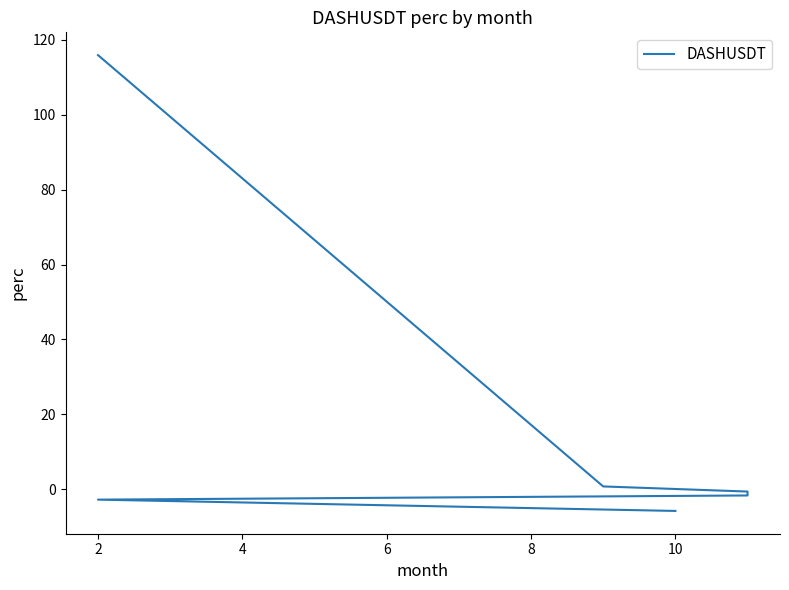

What is the value of the 2nd point from the left?

0.7